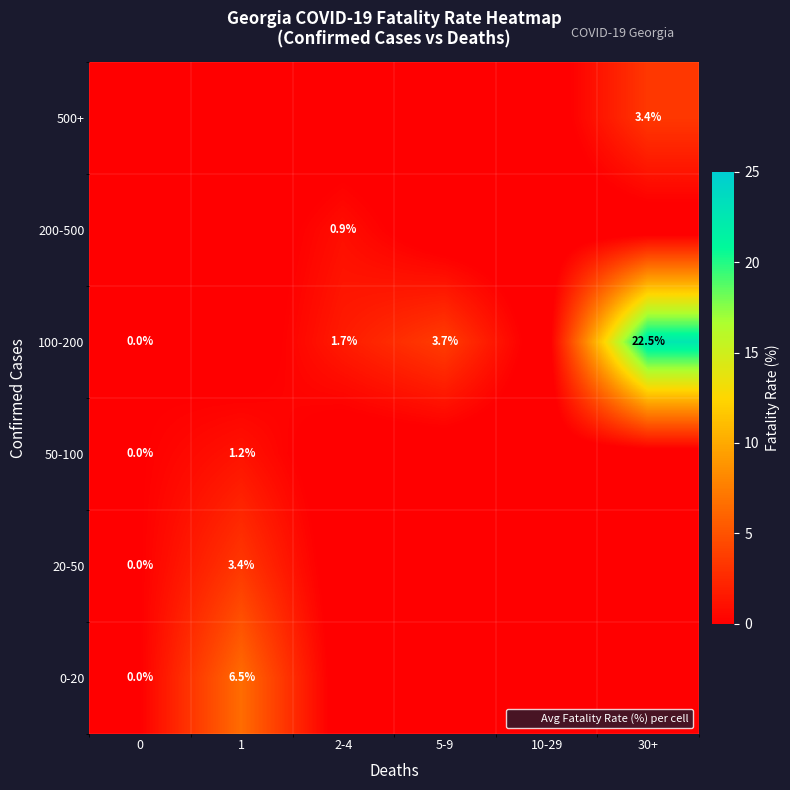

True or false: 20-50 has a value of 4.9 at 1.

False